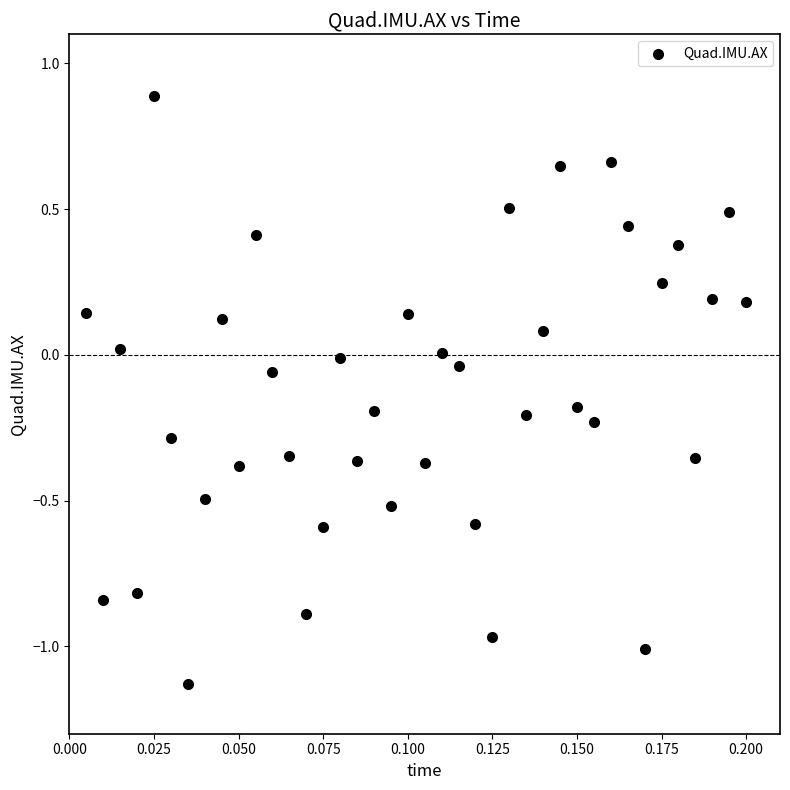

How many points are shown in the scatter plot?

40